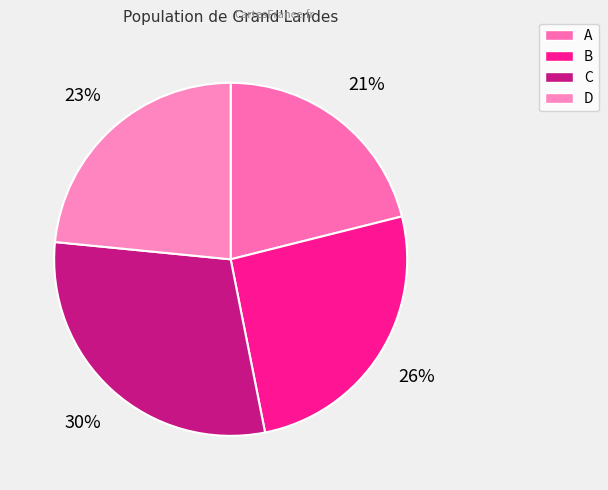

Does A account for over 50% of the chart?

No